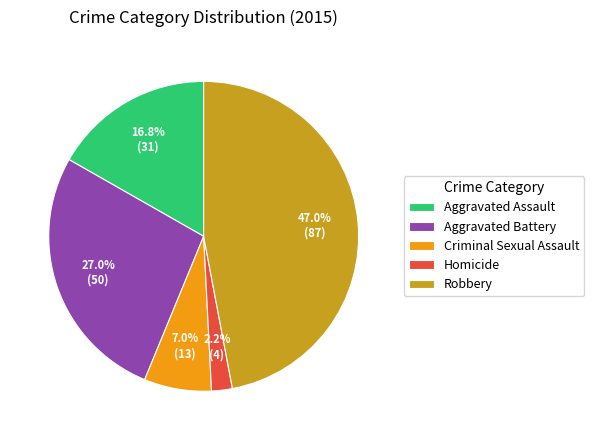

What percentage is the Robbery slice, to the nearest percent?

47%